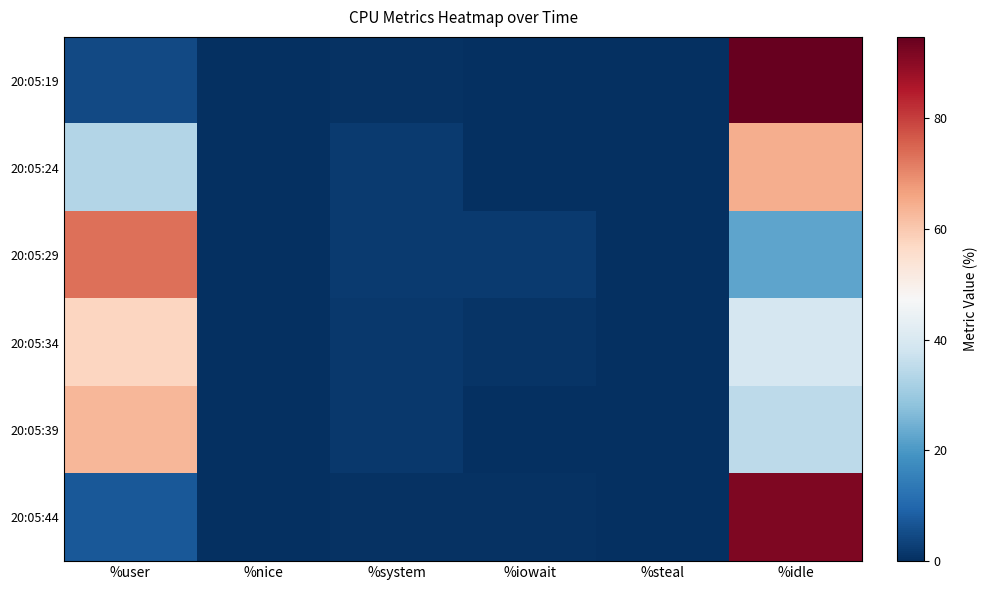

Which series has the largest total across all categories?

20:05:19